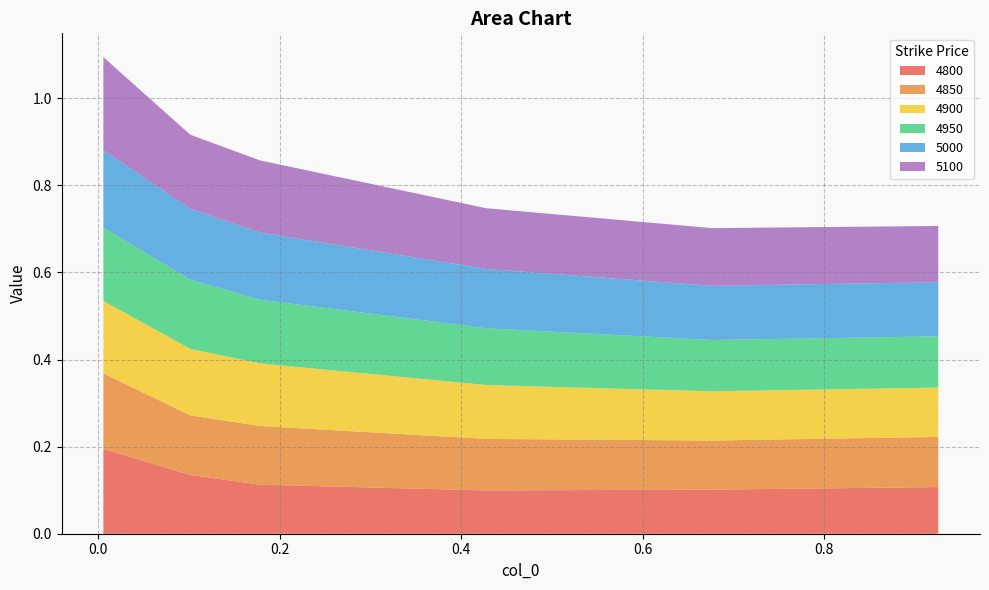

Reading right to left, what are all the values shown in this chart?

4800: 0.1	0.1	0.1	0.1	0.1	0.2
4850: 0.1	0.1	0.1	0.1	0.1	0.2
4900: 0.1	0.1	0.1	0.1	0.2	0.2
4950: 0.1	0.1	0.1	0.1	0.2	0.2
5000: 0.1	0.1	0.1	0.2	0.2	0.2
5100: 0.1	0.1	0.1	0.2	0.2	0.2